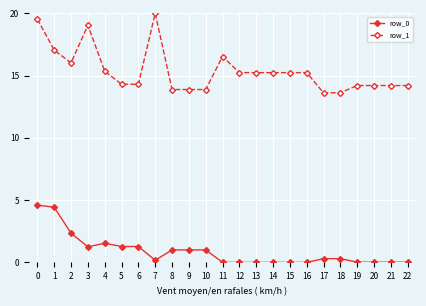

What is the difference between the highest and lowest values at 10?

12.9